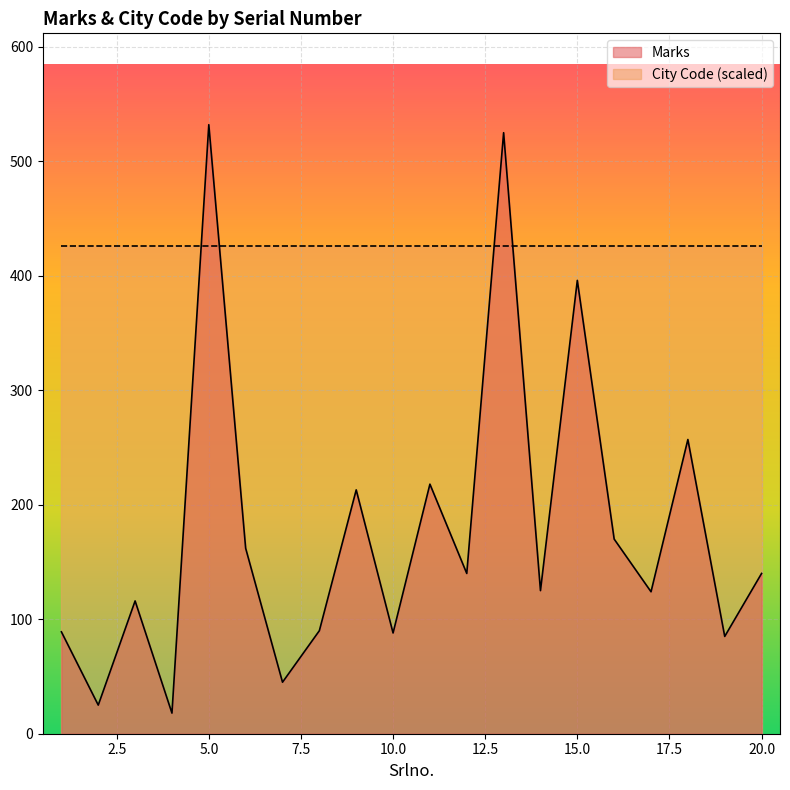

Is it true that the value at 7 is 45?

True